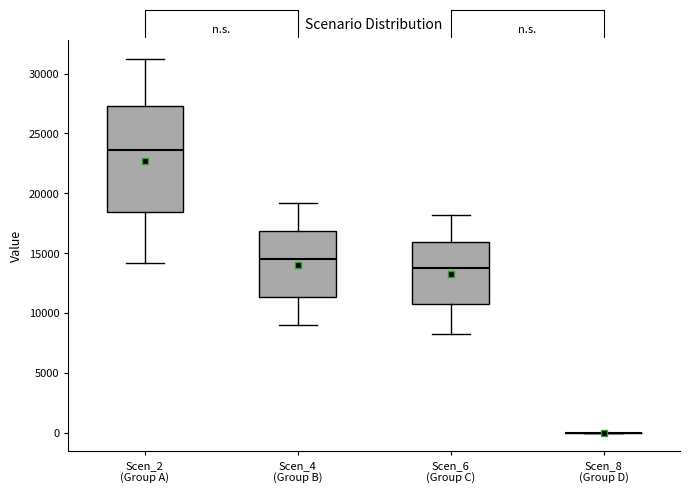

Comparing the boxes themselves (not the whiskers), which one is the tallest?

Scen_2 (Group A)